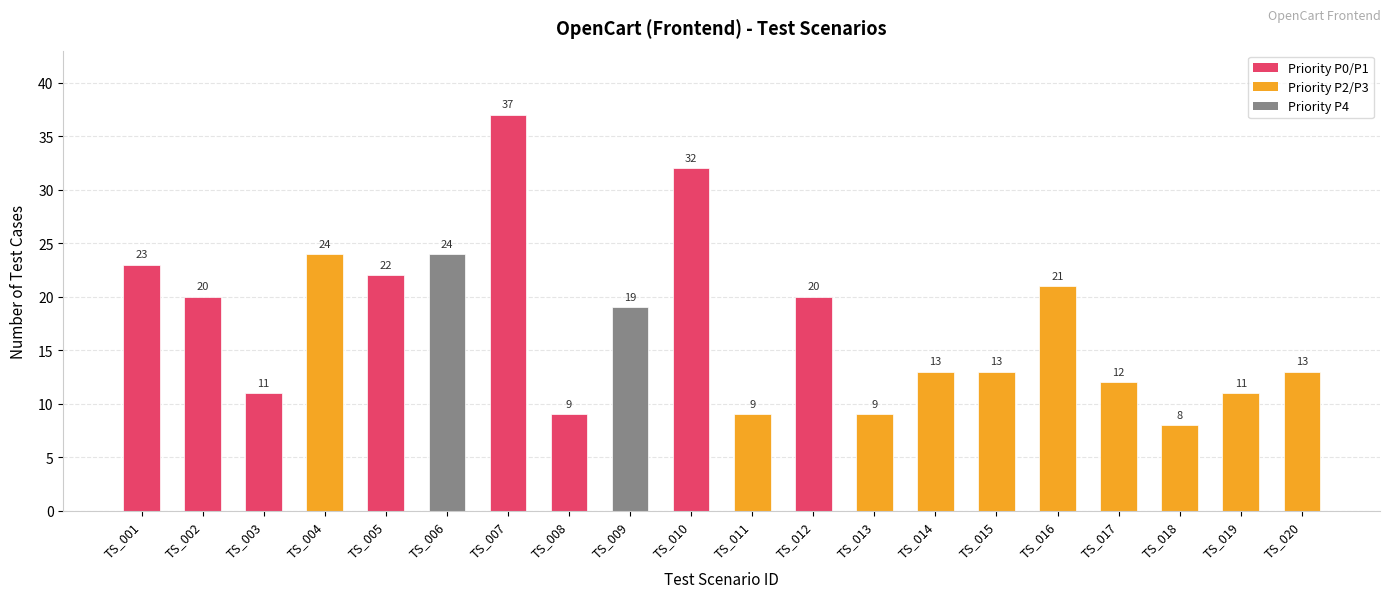

What is the value of the 14th bar from the left?

13